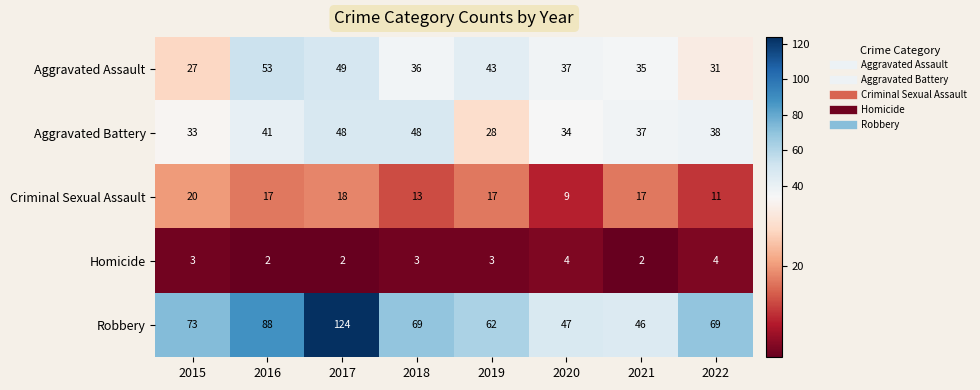

At 2018, list the series in order from largest to smallest.

Robbery, Aggravated Battery, Aggravated Assault, Criminal Sexual Assault, Homicide